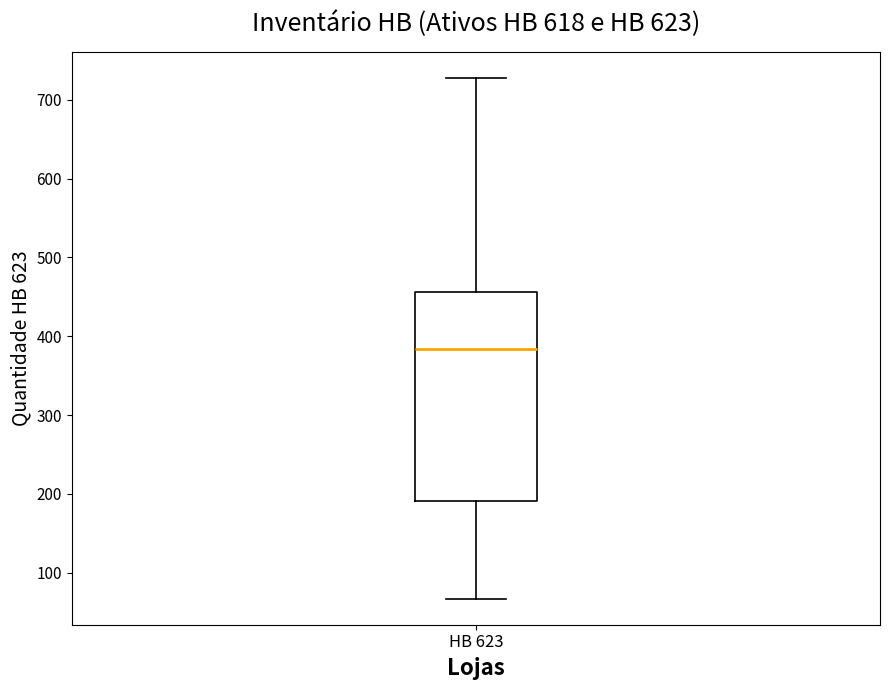

Read this box plot against the y-axis: the position of the median line, the range covered by the box, and the ends of both whiskers. The values are not printed on the chart, so give them approximately, as read against the axis.

median 380, box 190 to 460, whiskers 70 to 730